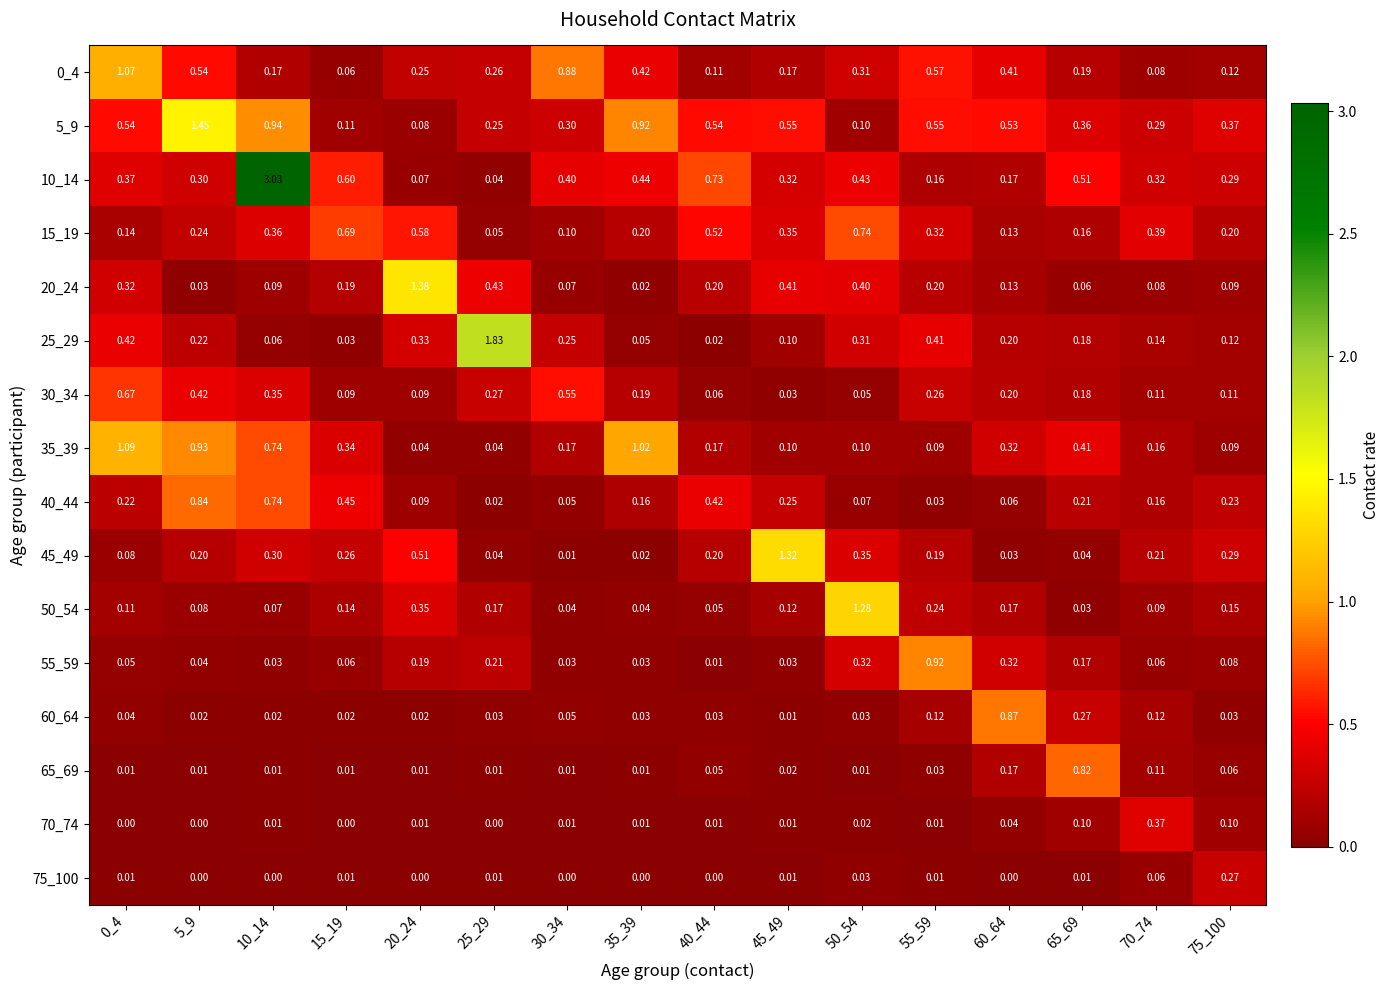

Which series changed the most between 20_24 and 30_34?

20_24